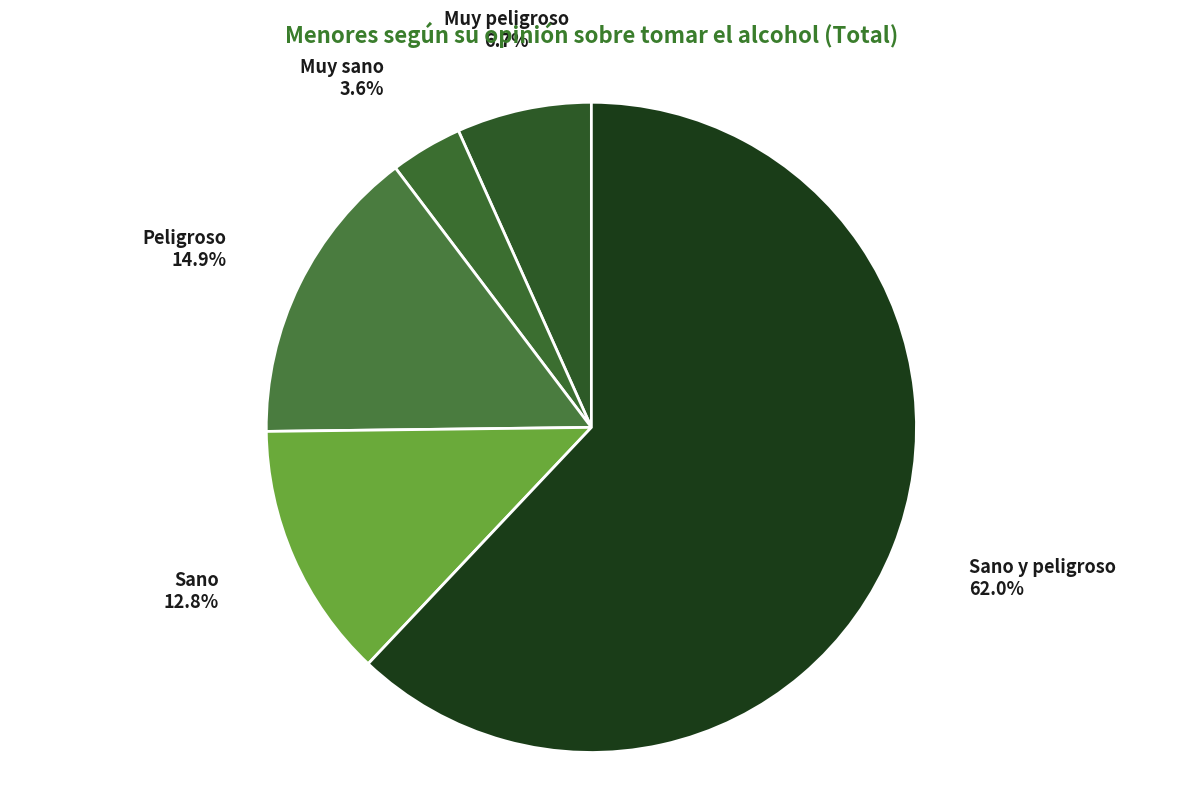

Is the sum of Muy sano and Sano y peligroso greater than half?

Yes